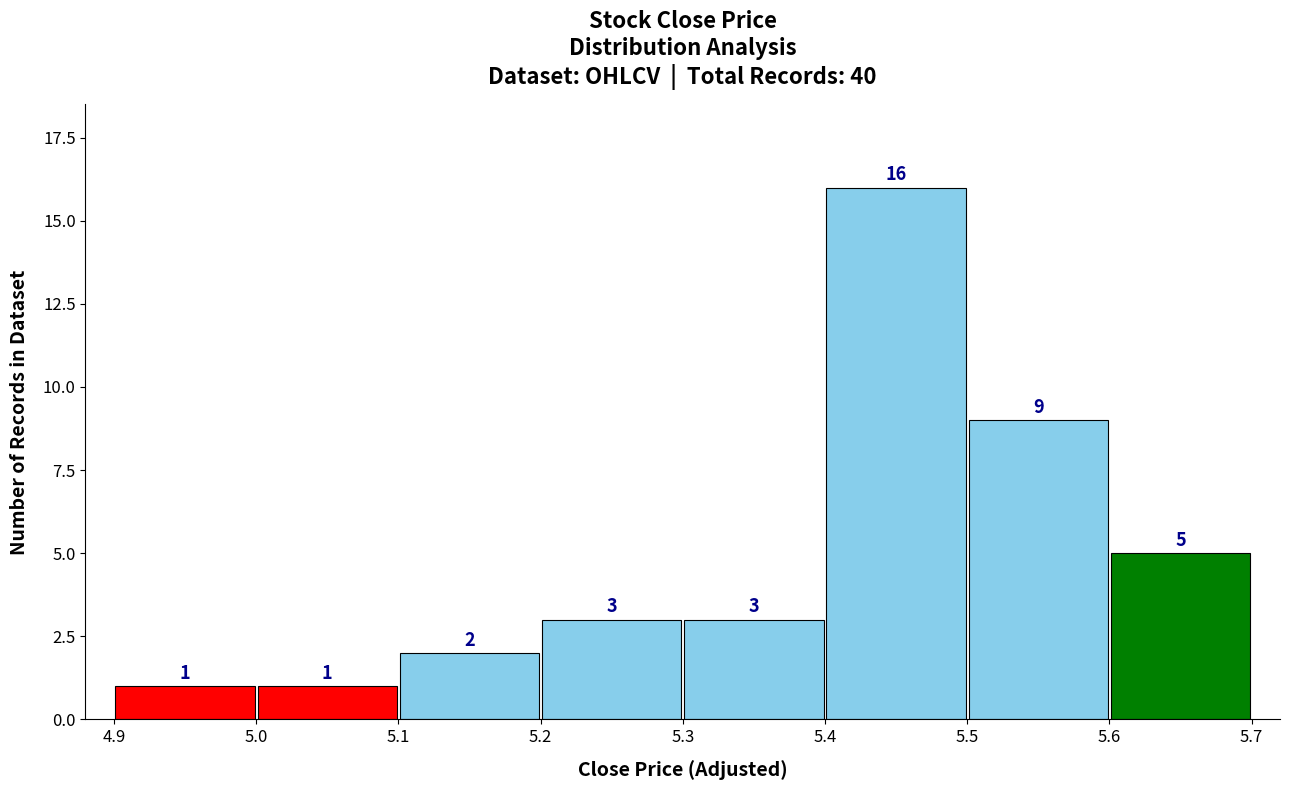

How tall is the bar that spans 5.4 to 5.5 on the x-axis?

16